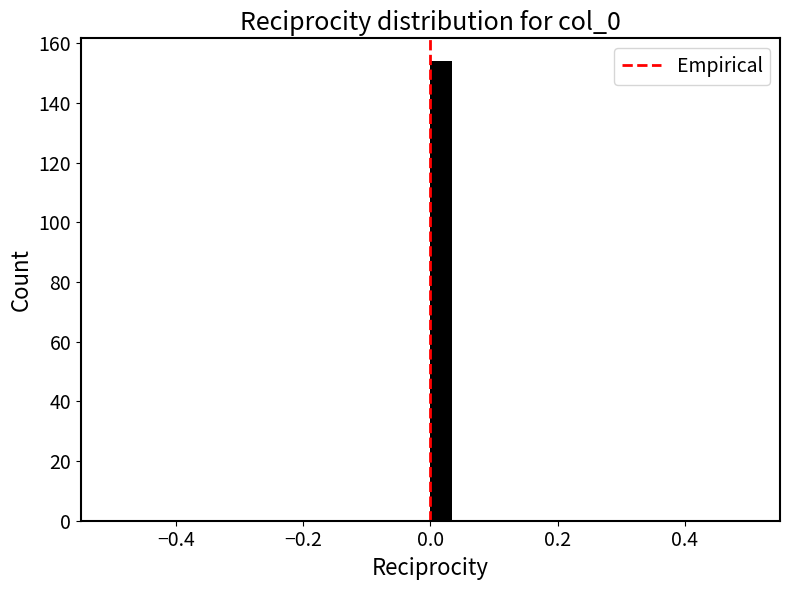

Read against the x-axis, roughly where is the centre of the tallest bar?

0.02